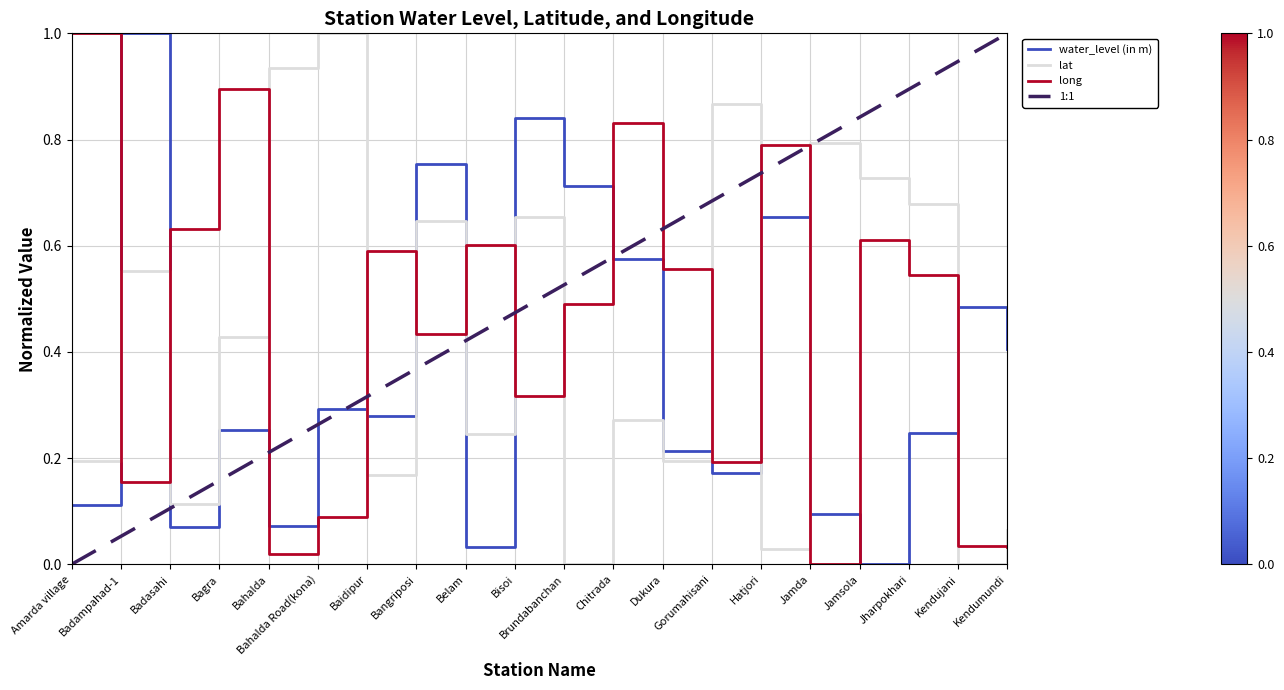

The water_level (in m) series shows 0.8 at Bisoi. True or false?

True